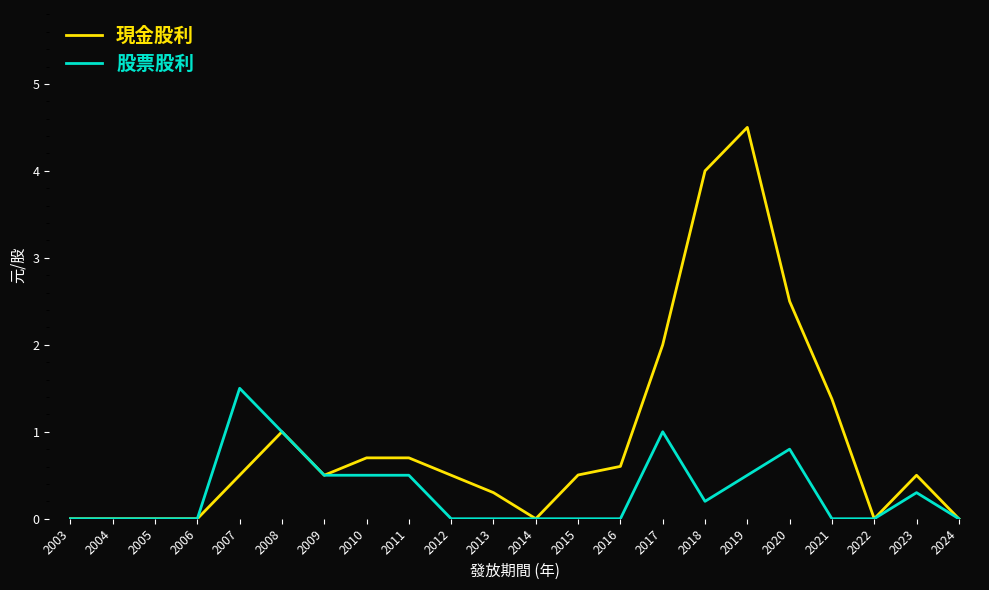

Count the number of data series in this chart.

2